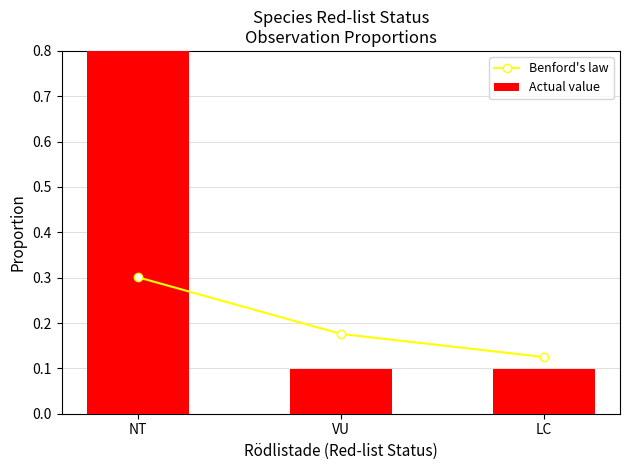

Reading left to right, extract all data points from this chart.

Benford's law: 0.3	0.2	0.1
Actual value: 0.8	0.1	0.1